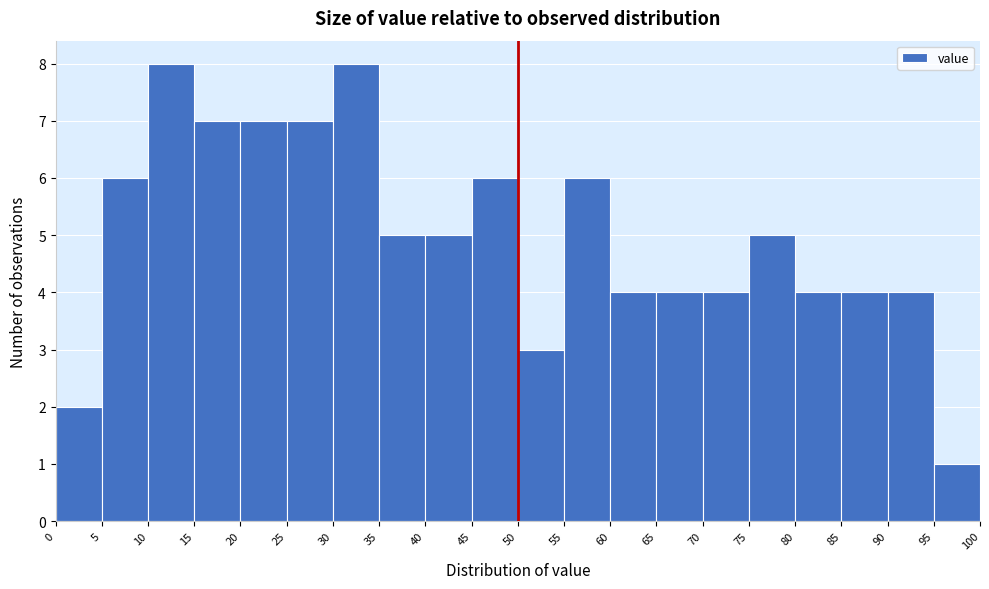

Reading left to right, list every bar in this chart as the range it spans on the x-axis followed by its height. The values are not printed on the chart, so give them approximately, as read against the axis.

0 to 5: 2
5 to 10: 6
10 to 15: 8
15 to 20: 7
20 to 25: 7
25 to 30: 7
30 to 35: 8
35 to 40: 5
40 to 45: 5
45 to 50: 6
50 to 55: 3
55 to 60: 6
60 to 65: 4
65 to 70: 4
70 to 75: 4
75 to 80: 5
80 to 85: 4
85 to 90: 4
90 to 95: 4
95 to 100: 1